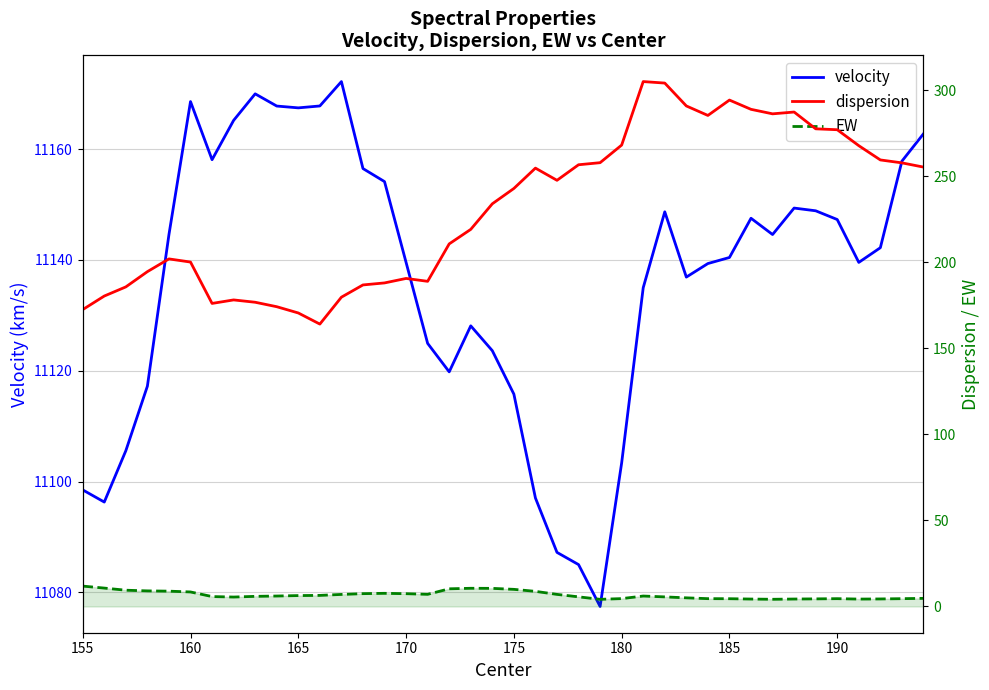

How many interior local valleys does the EW series have?

5